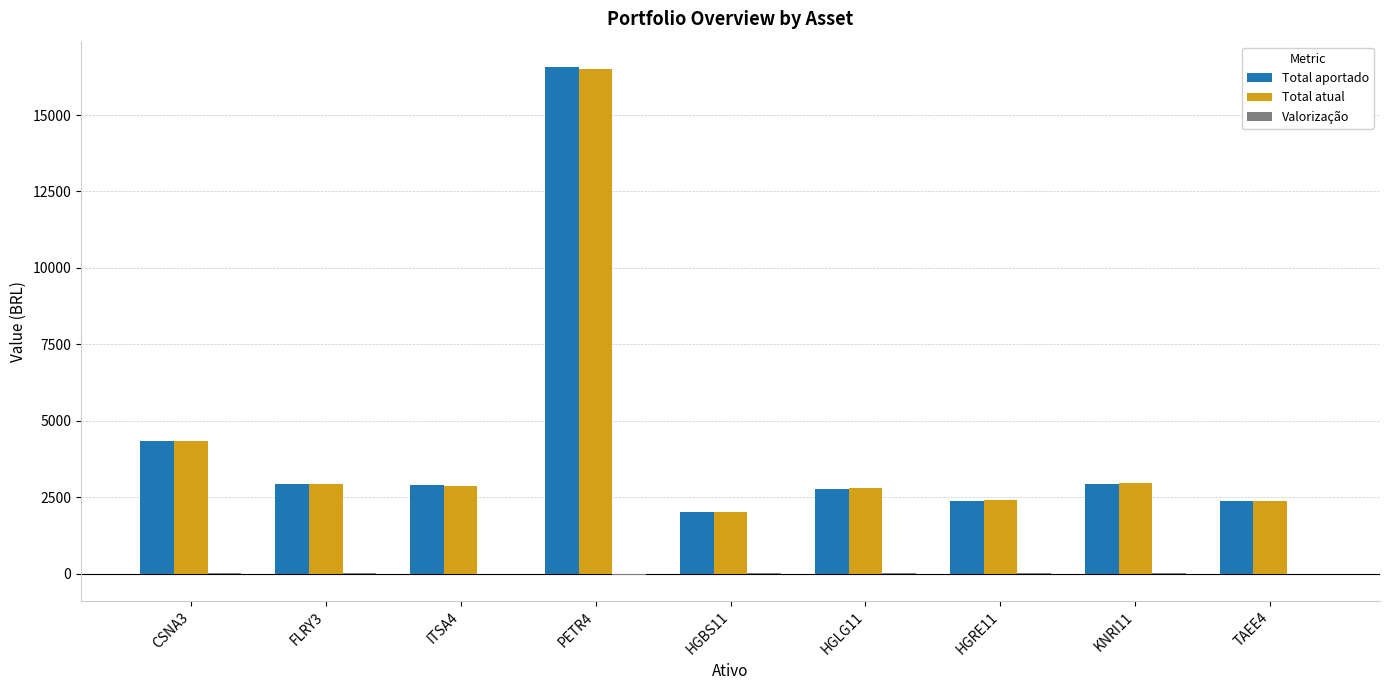

At which label is Total atual closest to 9262?

CSNA3